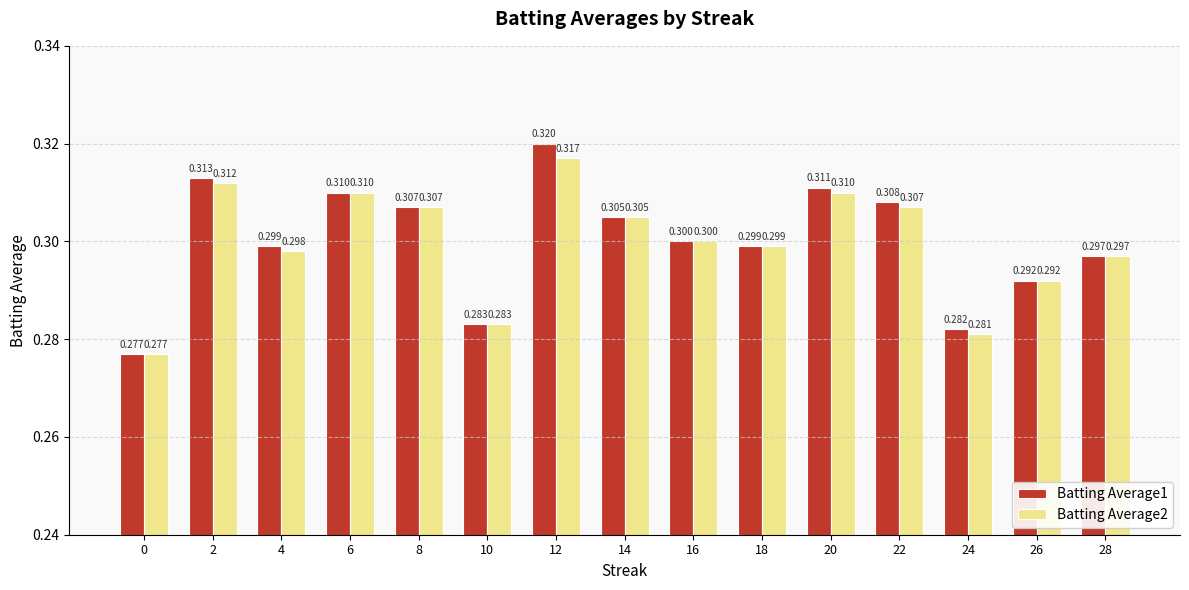

What is the value of the Batting Average1 bar at the 7th from the left?

0.3